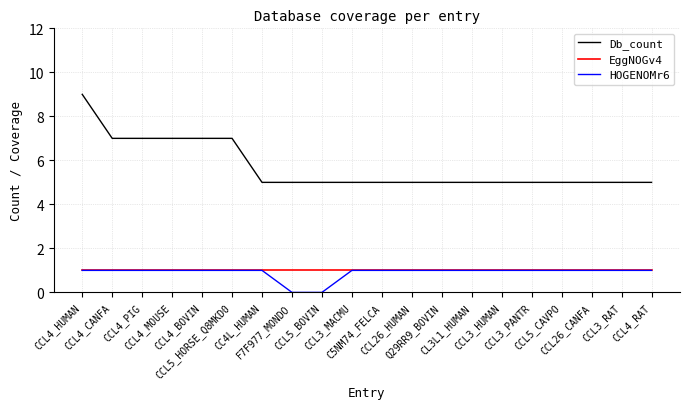

Is the value of Db_count at CCL3_RAT greater than the value of HOGENOMr6 at CCL26_HUMAN?

Yes